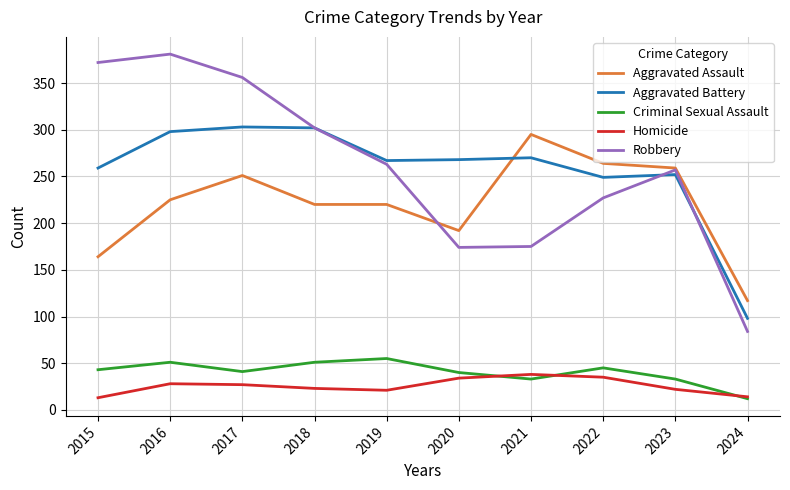

Is the value of Criminal Sexual Assault at 2021 greater than the value of Aggravated Assault at 2023?

No